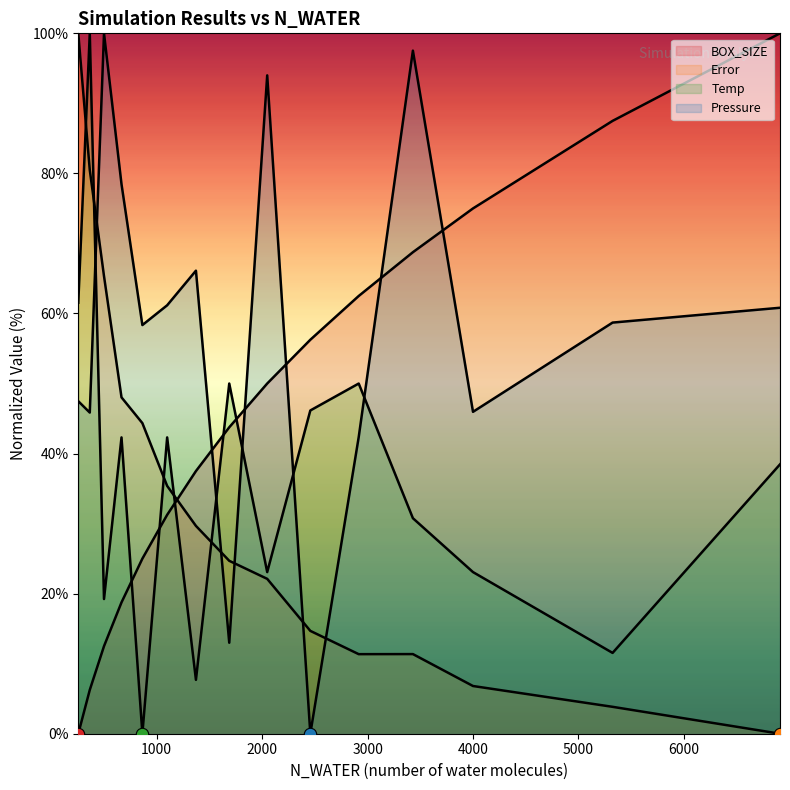

Which series reaches the maximum Y coordinate?

BOX_SIZE